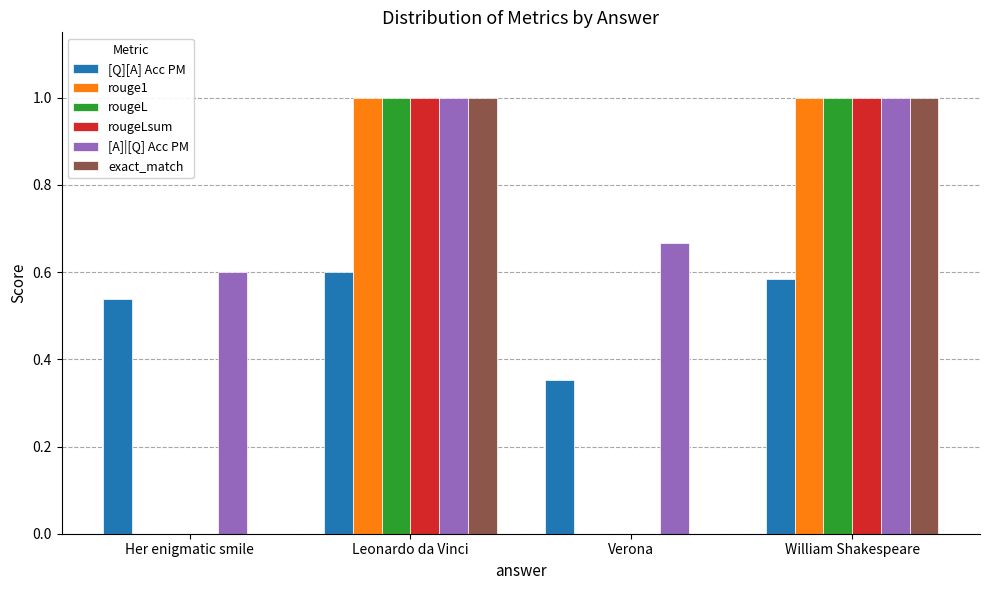

True or false: [A]|[Q] Acc PM has a value of 1.0 at Leonardo da Vinci.

True